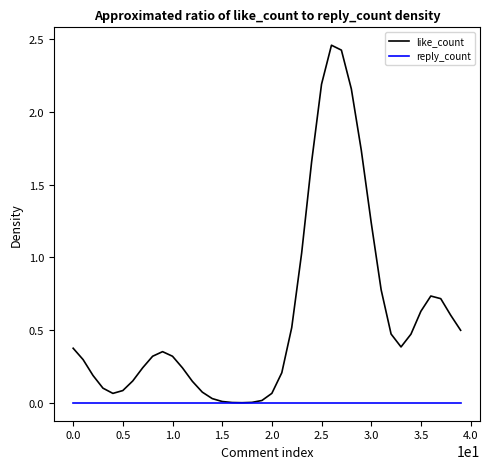

Which series has the widest spread of values?

like_count